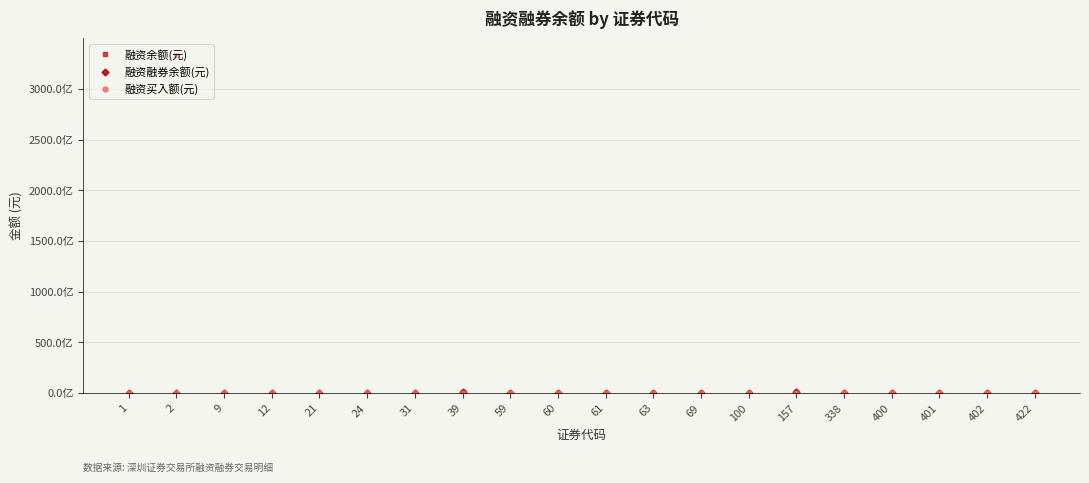

Where is the first local minimum for 融资融券余额(元)?

21